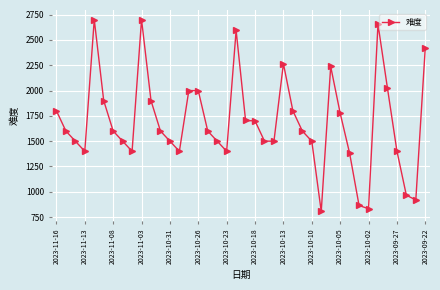

What is the average value?

1686